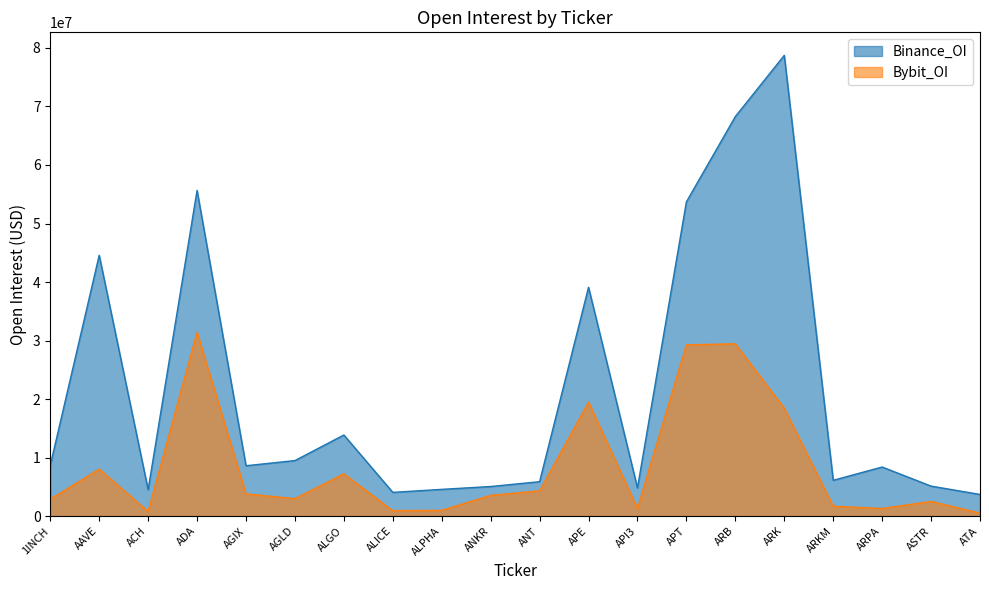

How many series are shown in this chart?

2